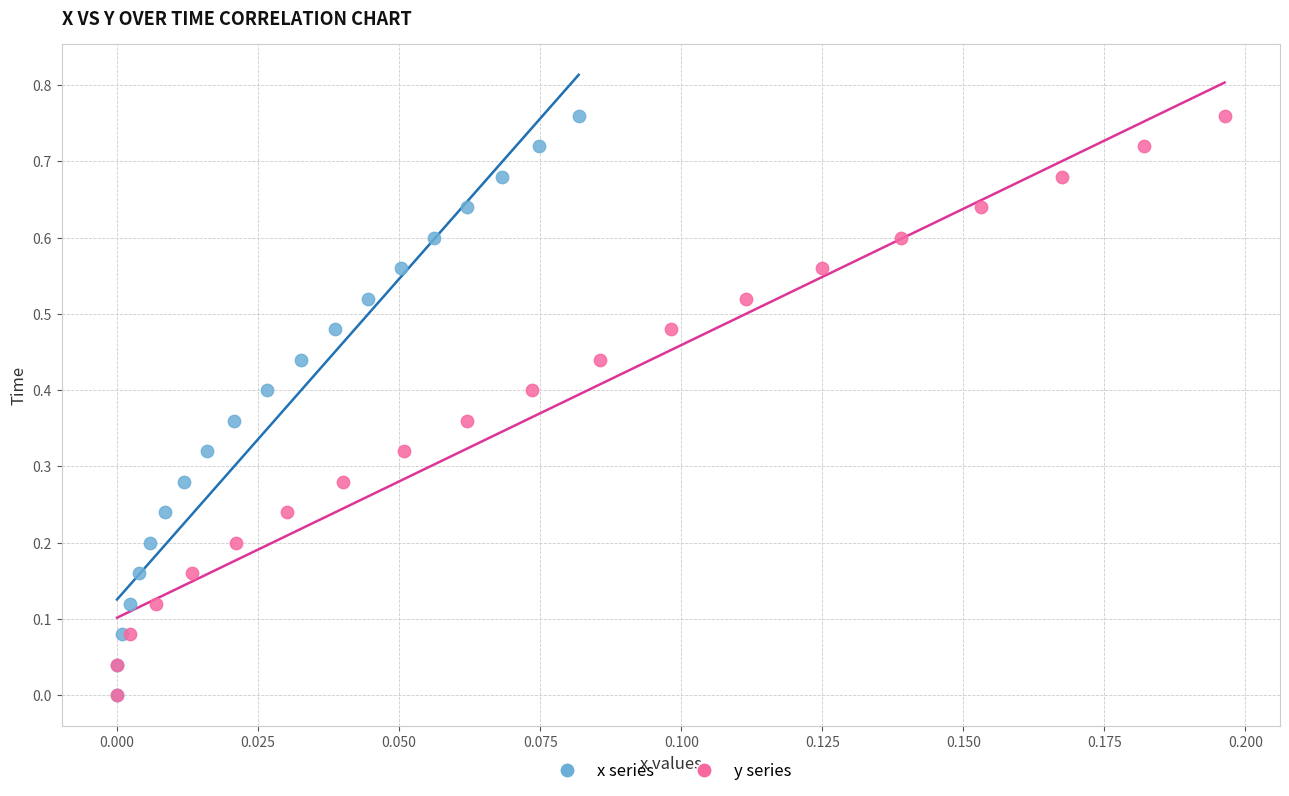

What are all the series names shown in the legend?

x series, y series